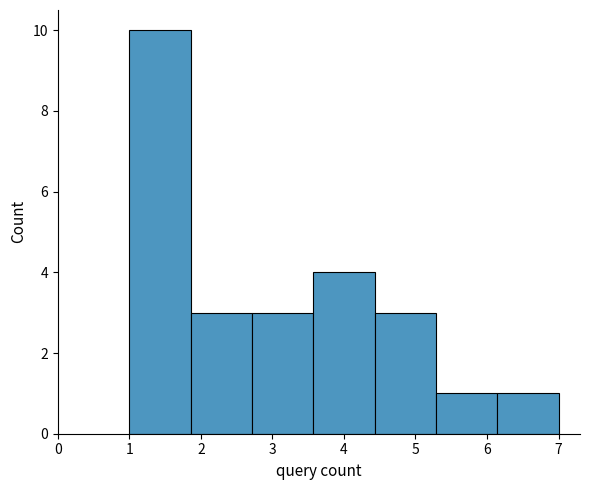

Which range on the x-axis has the tallest bar?

1.0 to 1.9